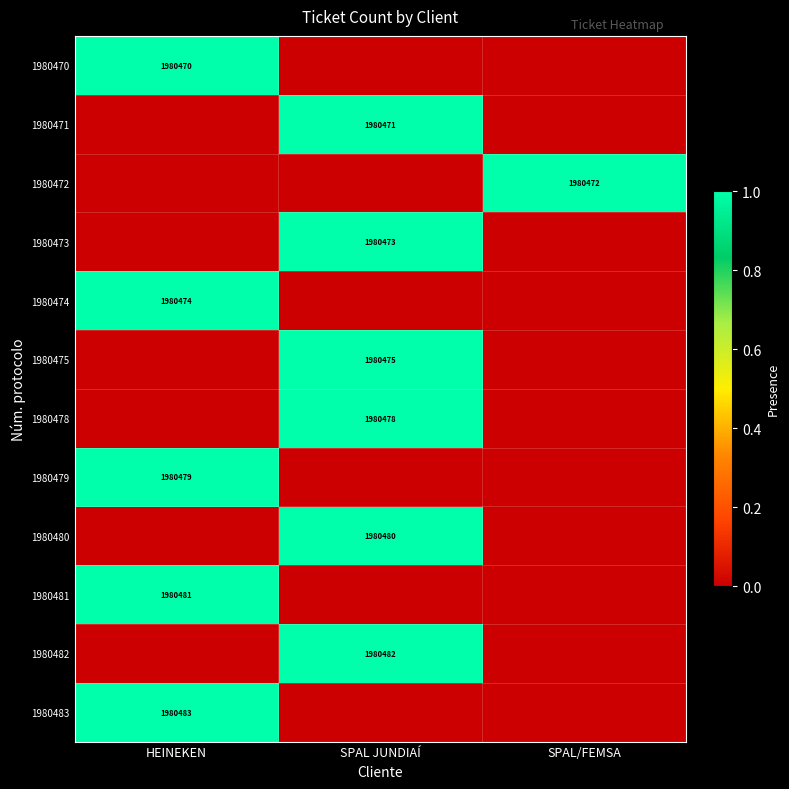

The 1980483 series shows 1980483 at HEINEKEN. True or false?

True